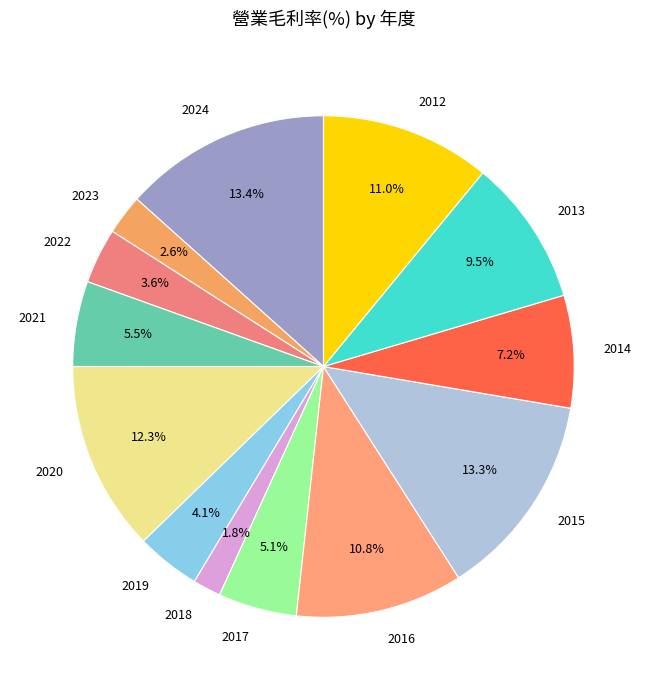

Between 2013 and 2021, which is larger?

2013